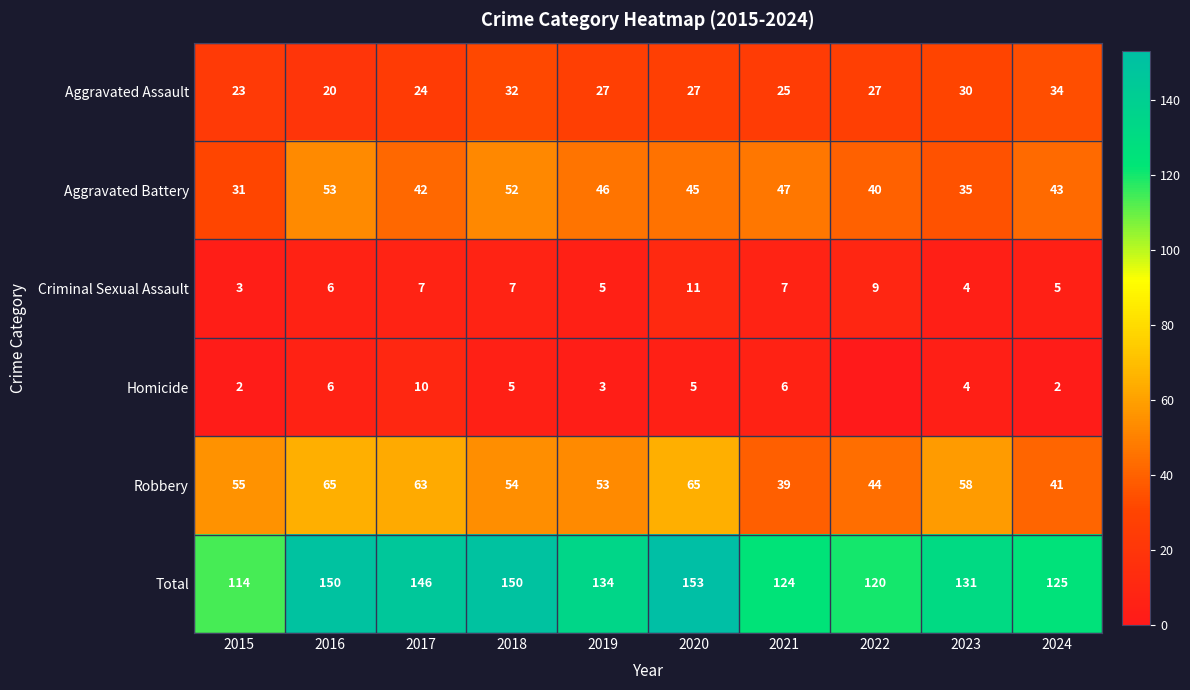

What is the sum of the Aggravated Assault values at 2019 and 2016?

47